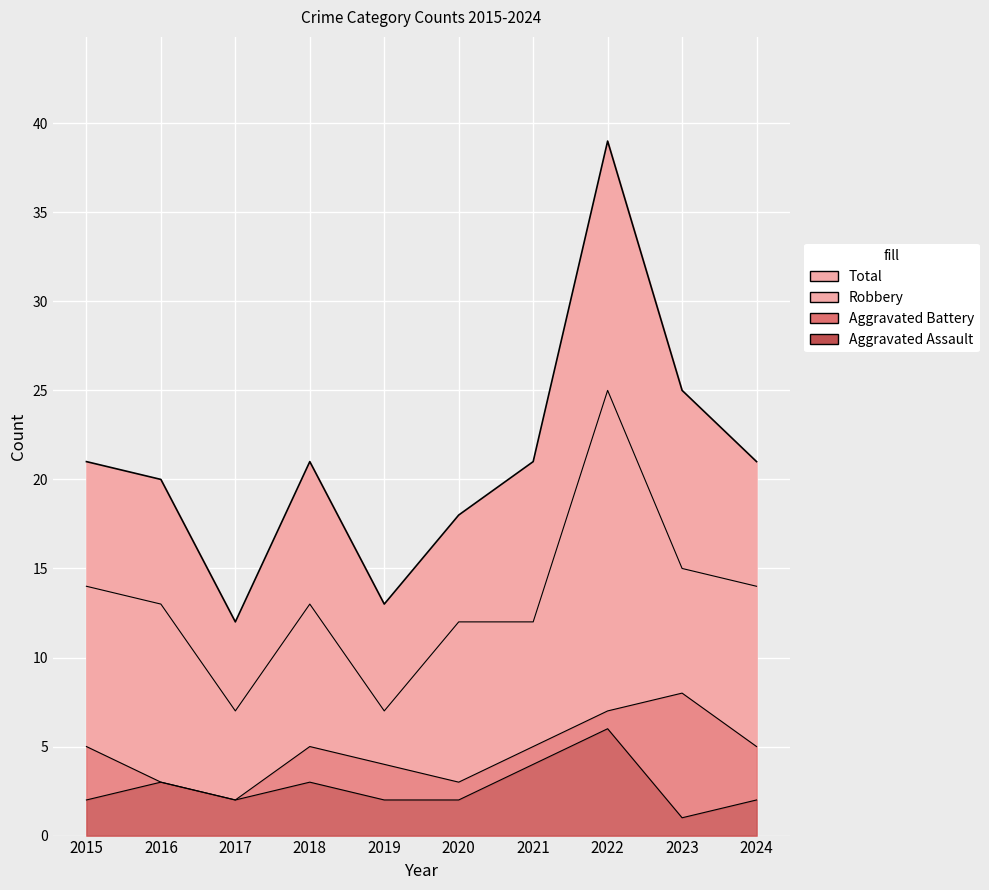

Between 2020 and 2022, which series saw the biggest shift?

Total